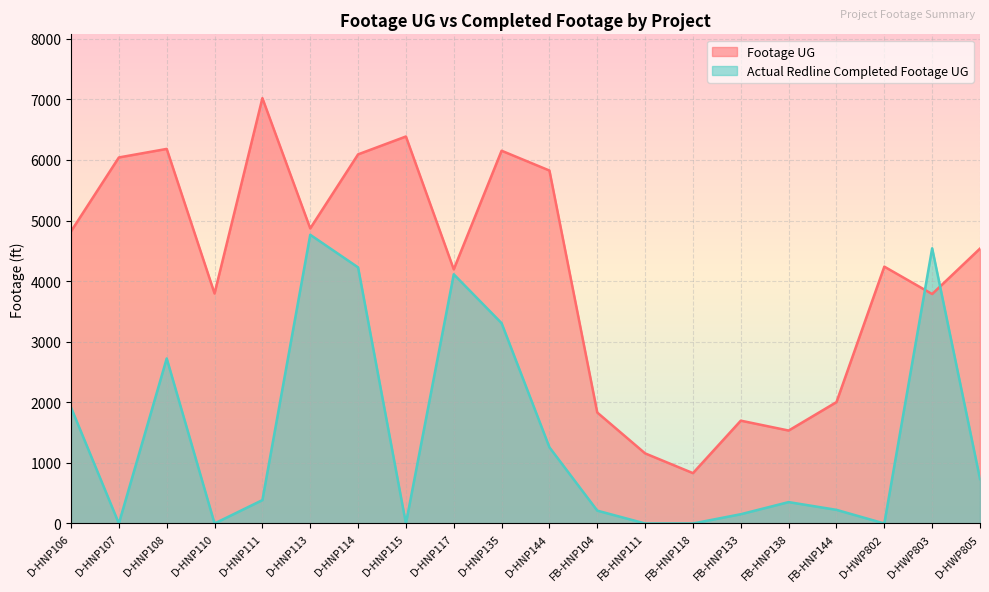

At which category is the sum across all series the highest?

D-HNP114